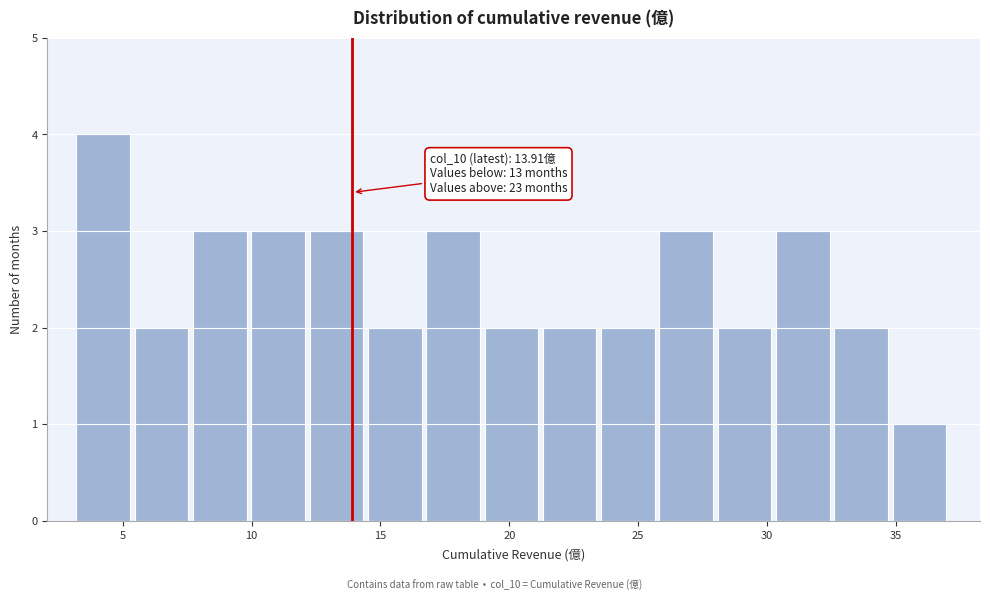

Over which range of the x-axis is the bar tallest?

3.0 to 5.5